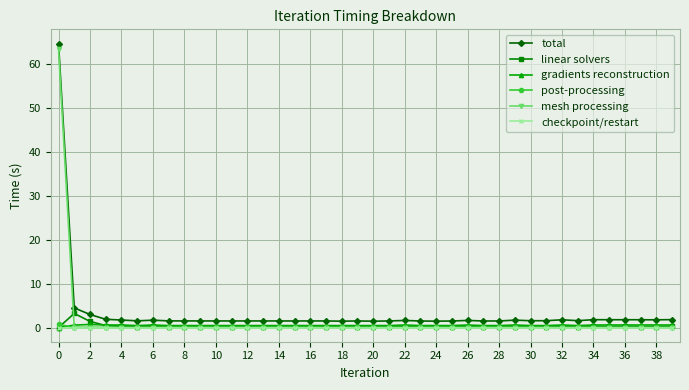

What is the value of the total point at the 34th from the left?

1.6